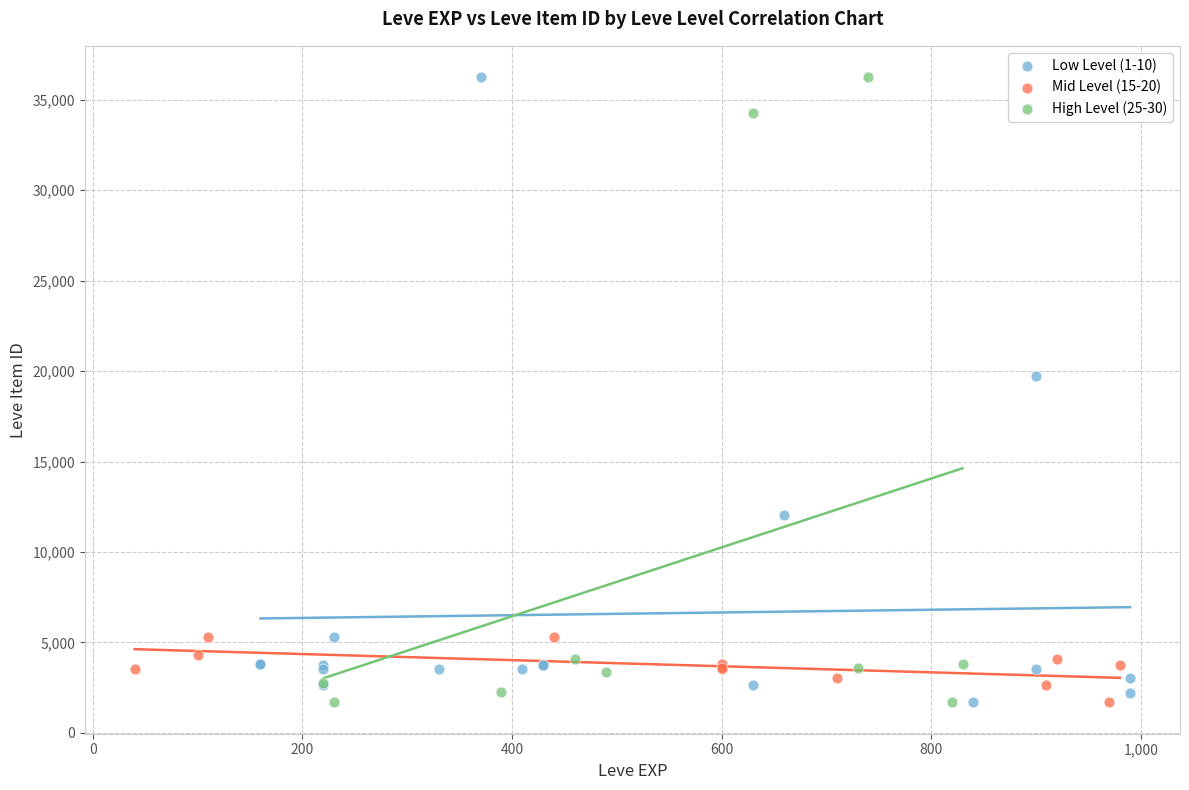

What are all the series names shown in the legend?

Low Level (1-10), Mid Level (15-20), High Level (25-30)